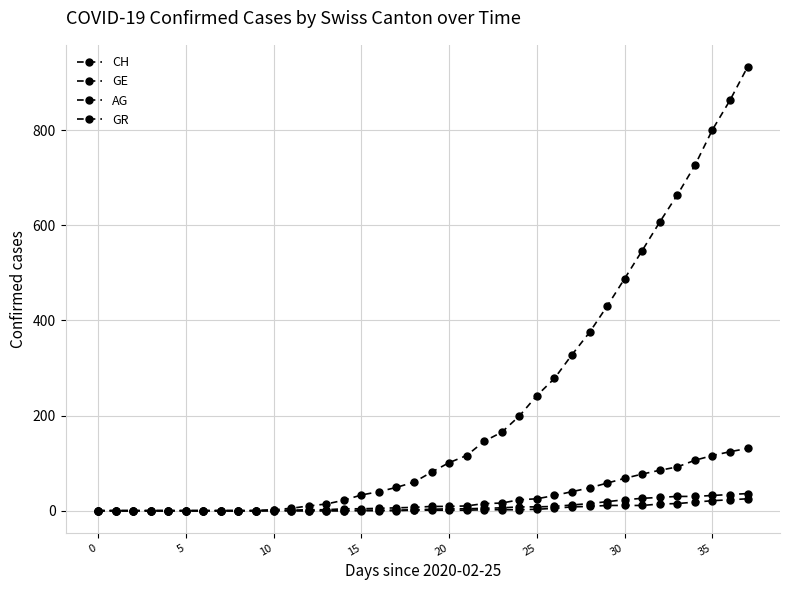

True or false: GR and GE cross at least once.

False